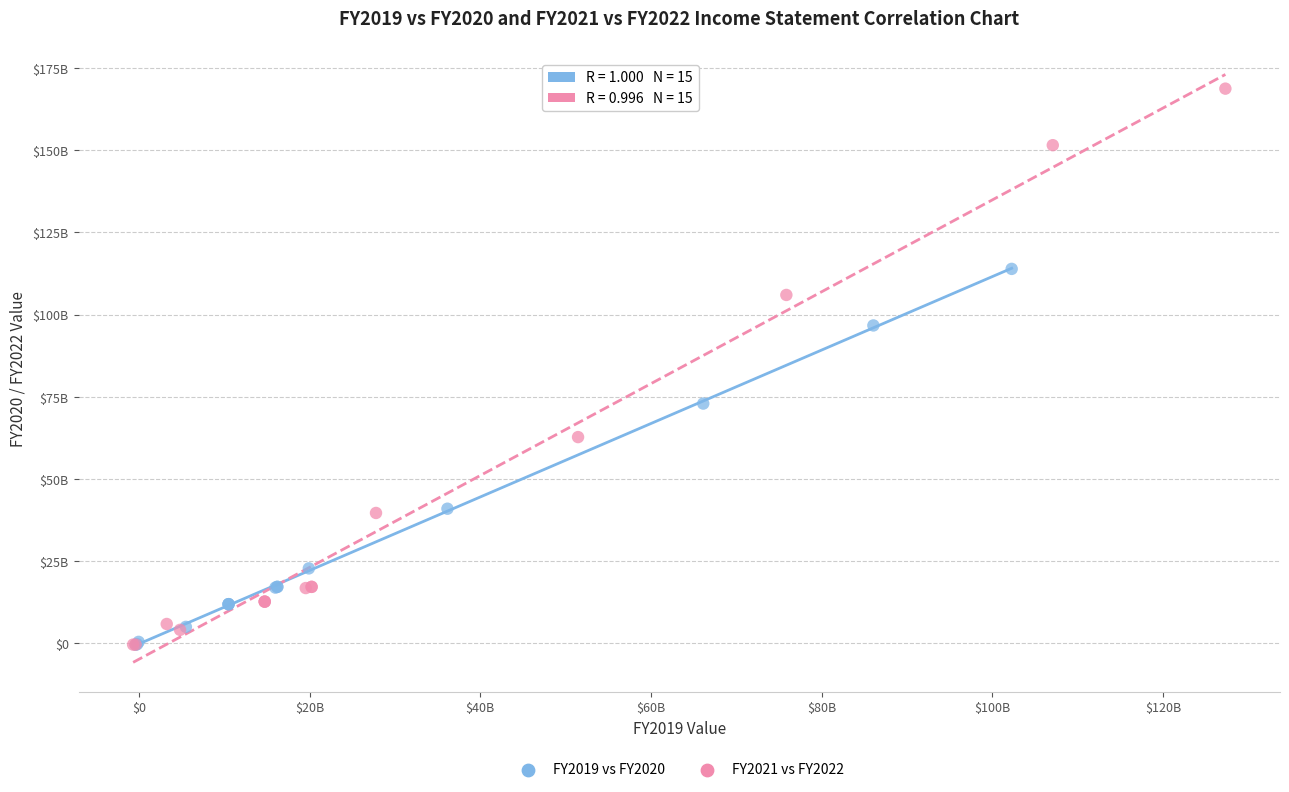

Which series contains the highest Y value?

FY2021 vs FY2022